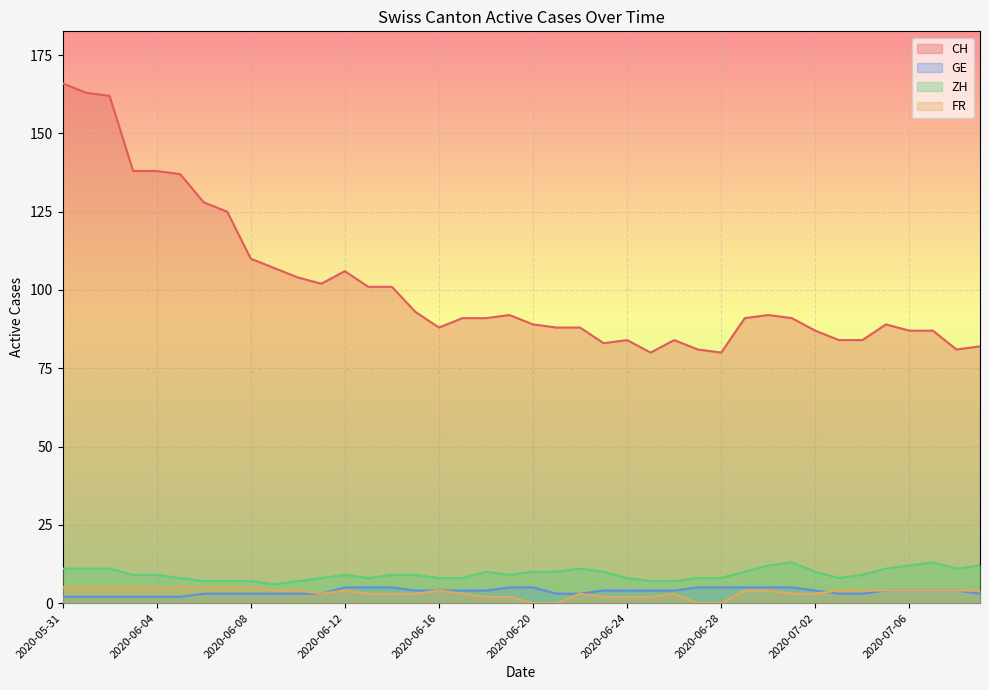

How many interior local peaks does the ZH series have?

5